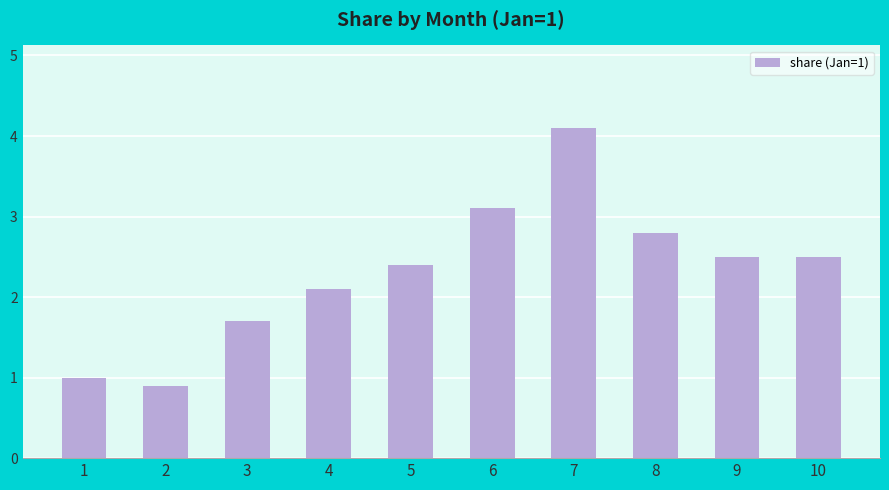

What is the value of the 2nd bar from the left?

0.9